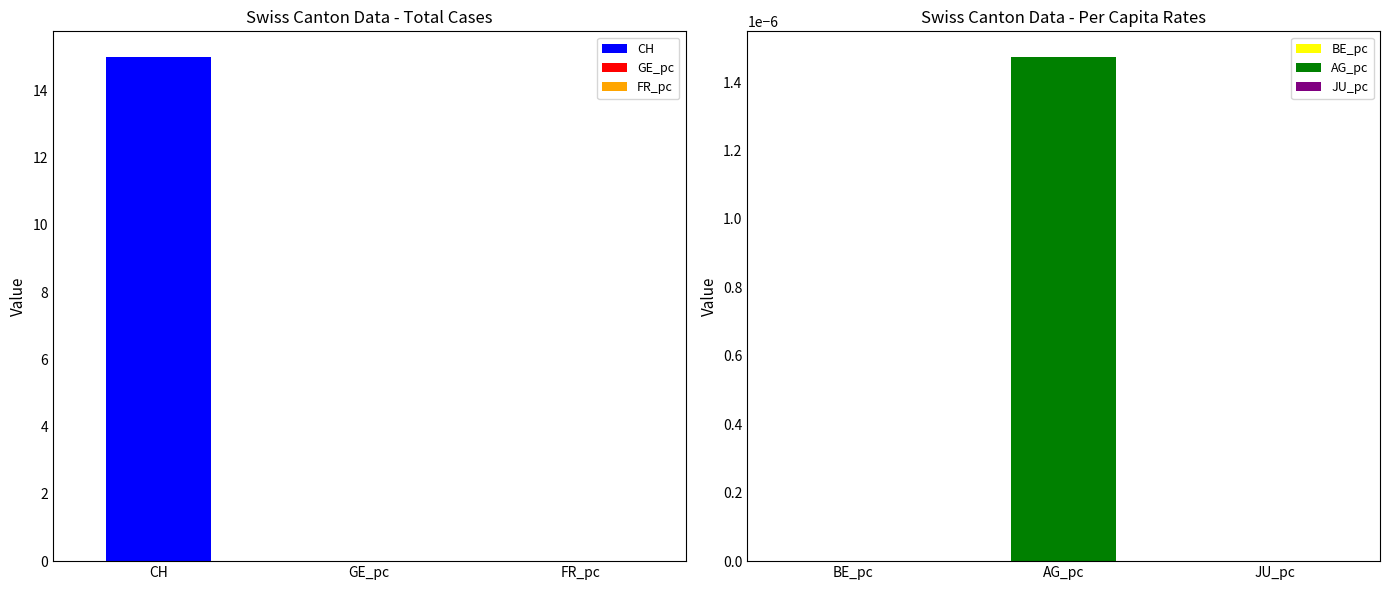

What is the difference between the highest and lowest values at 38?

15.0